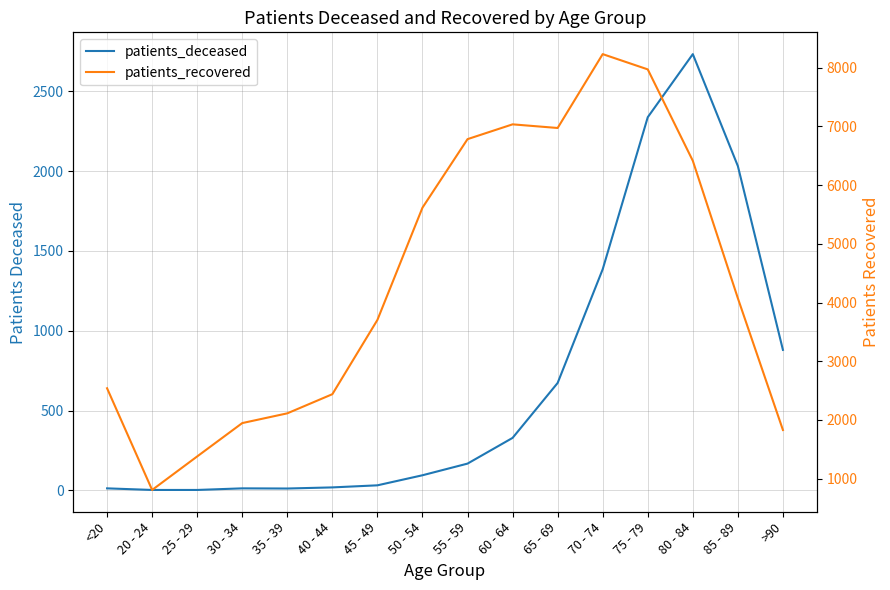

Does the chart have visible grid lines?

Yes